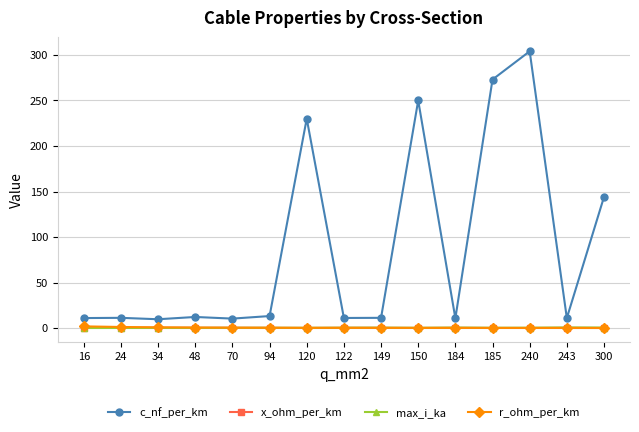

At which category does the chart reach its peak across all series?

240